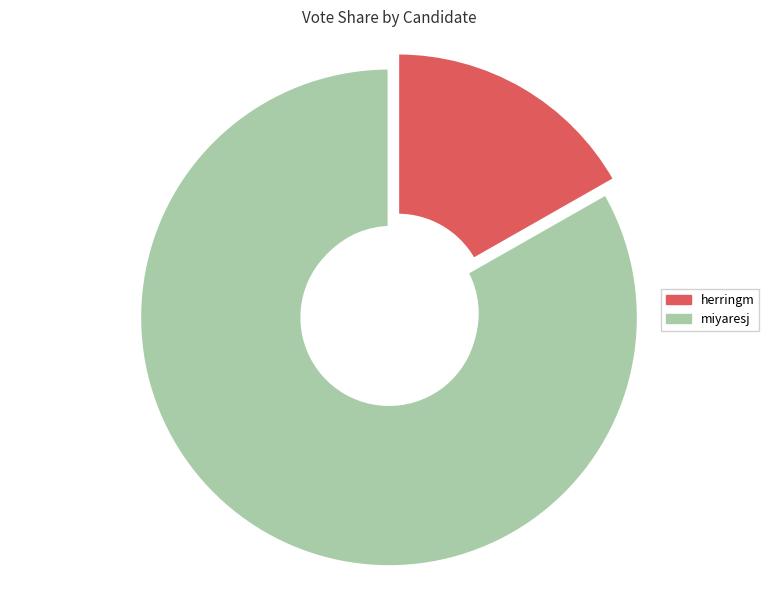

Does miyaresj account for over 50% of the chart?

Yes